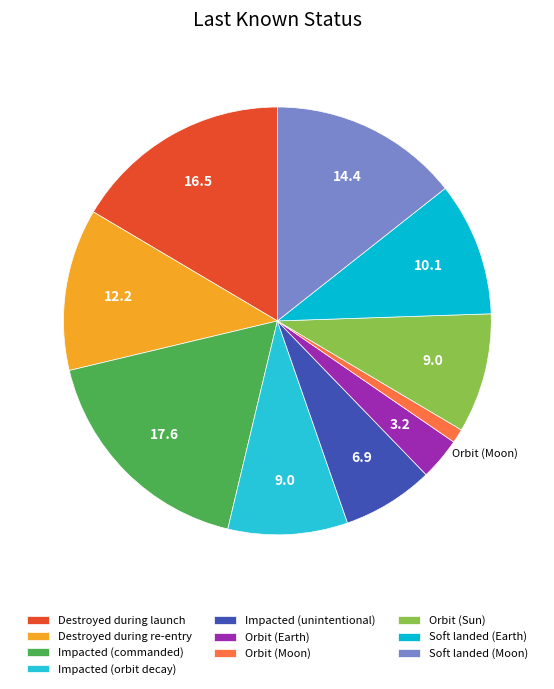

How many segments does this pie chart have?

10